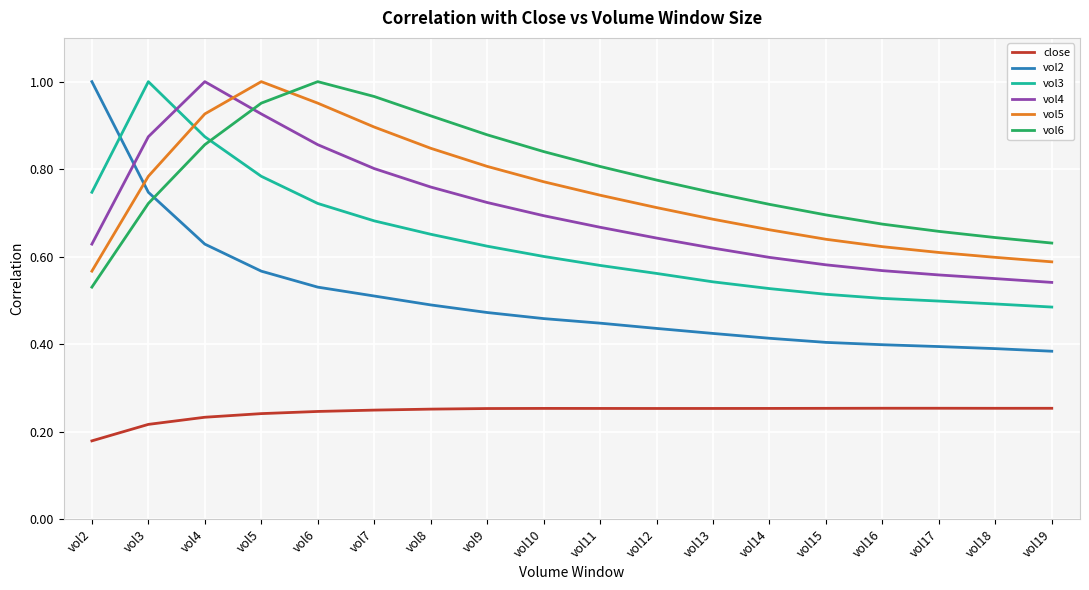

The value of vol6 at vol11 is 0.8. True or false?

True